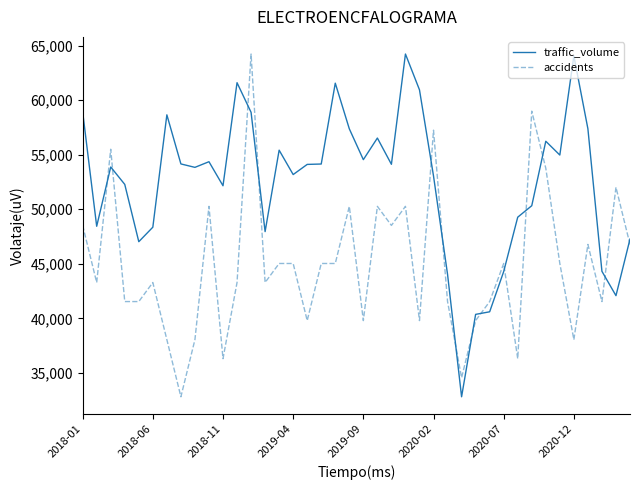

Rank the series by their average value, from highest to lowest.

traffic_volume, accidents